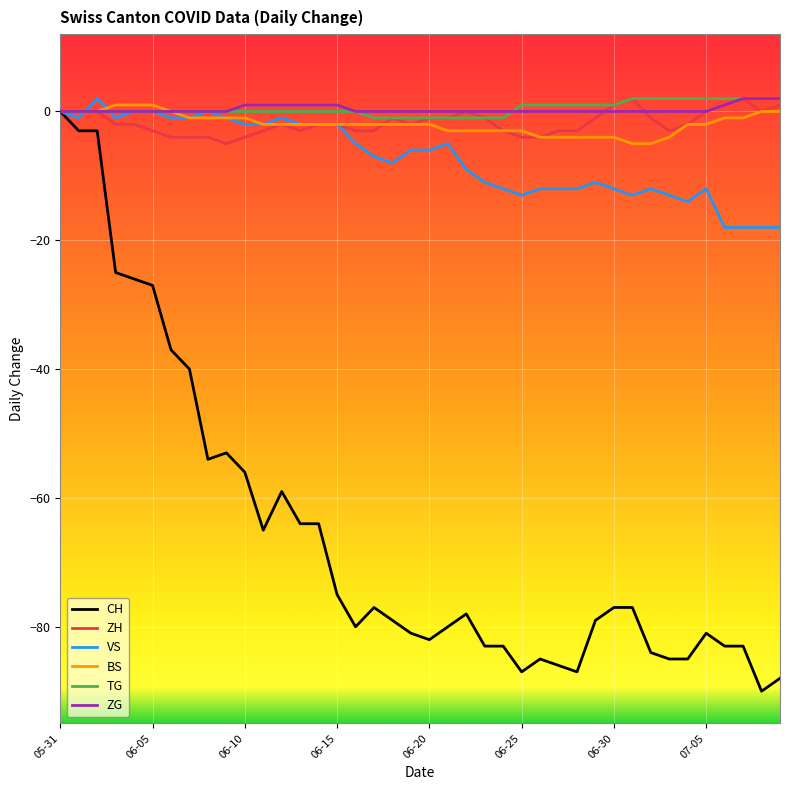

Which series has the largest range (max minus min)?

CH